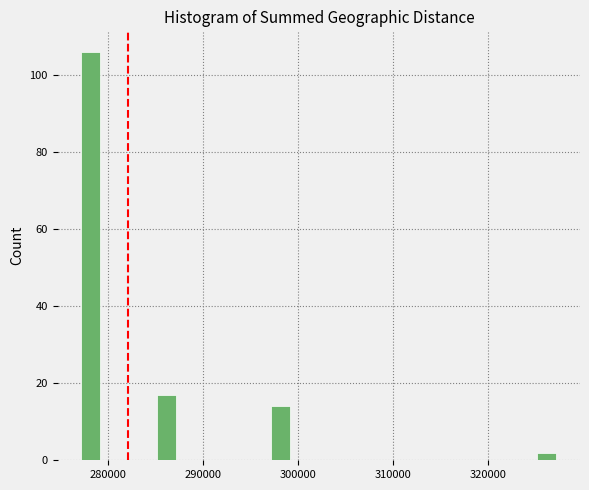

Around what value on the x-axis is the tallest bar? Give the approximate position of its centre, as read against the axis.

278000